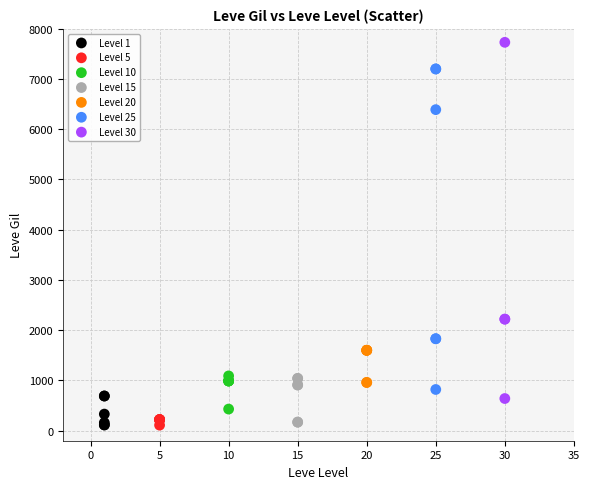

Which series has the widest spread of Y values?

Level 30